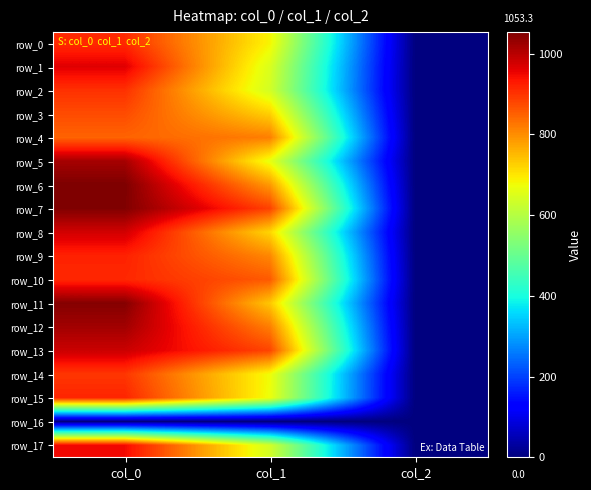

Which series has the largest range (max minus min)?

row_6